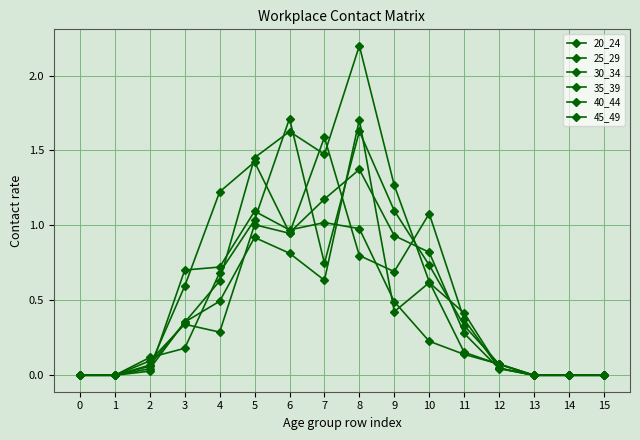

Count the number of categories in the chart.

16